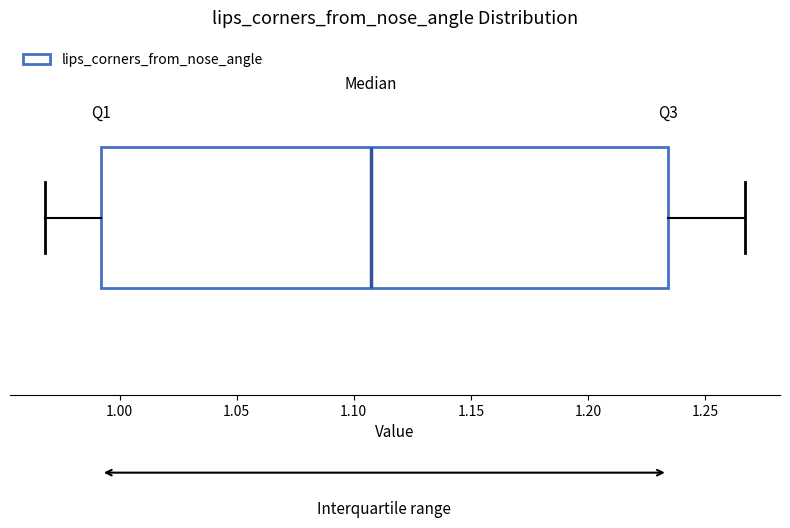

Read this box plot against the x-axis: the position of the median line, the range covered by the box, and the ends of both whiskers. The values are not printed on the chart, so give them approximately, as read against the axis.

median 1.105, box 0.990 to 1.235, whiskers 0.970 to 1.265